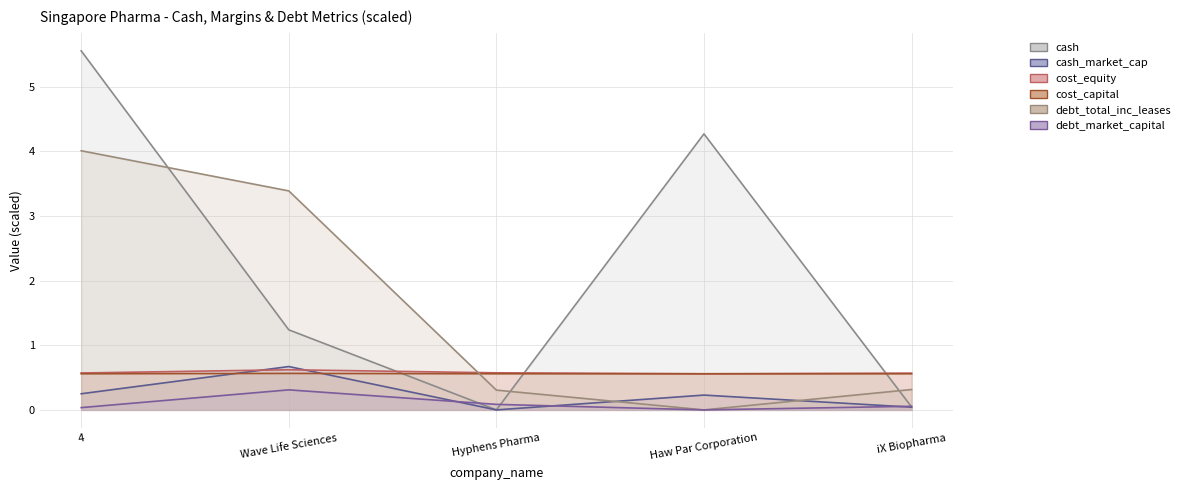

What is the maximum value shown in the chart?

5.6